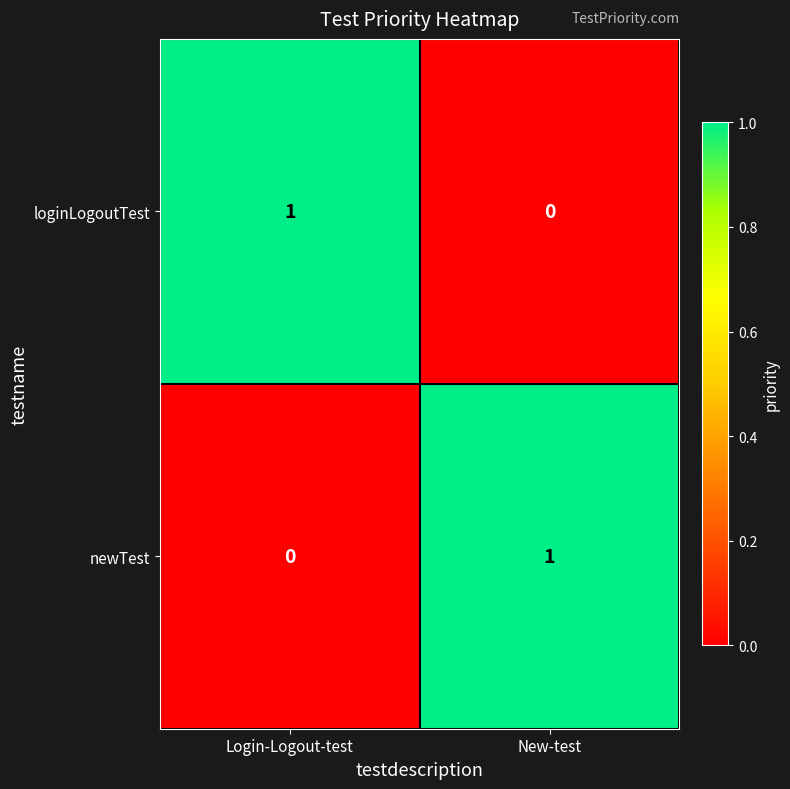

Reading right to left, list all the values displayed in this chart.

loginLogoutTest: New-test=0	Login-Logout-test=1
newTest: New-test=1	Login-Logout-test=0